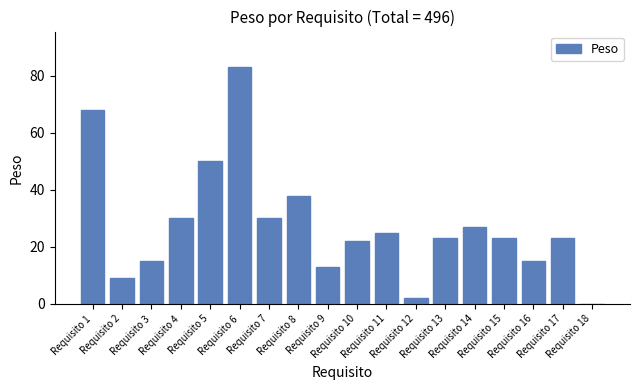

Reading left to right, extract all data points from this chart.

Requisito 1=68	Requisito 2=9	Requisito 3=15	Requisito 4=30	Requisito 5=50	Requisito 6=83	Requisito 7=30	Requisito 8=38	Requisito 9=13	Requisito 10=22	Requisito 11=25	Requisito 12=2	Requisito 13=23	Requisito 14=27	Requisito 15=23	Requisito 16=15	Requisito 17=23	Requisito 18=0